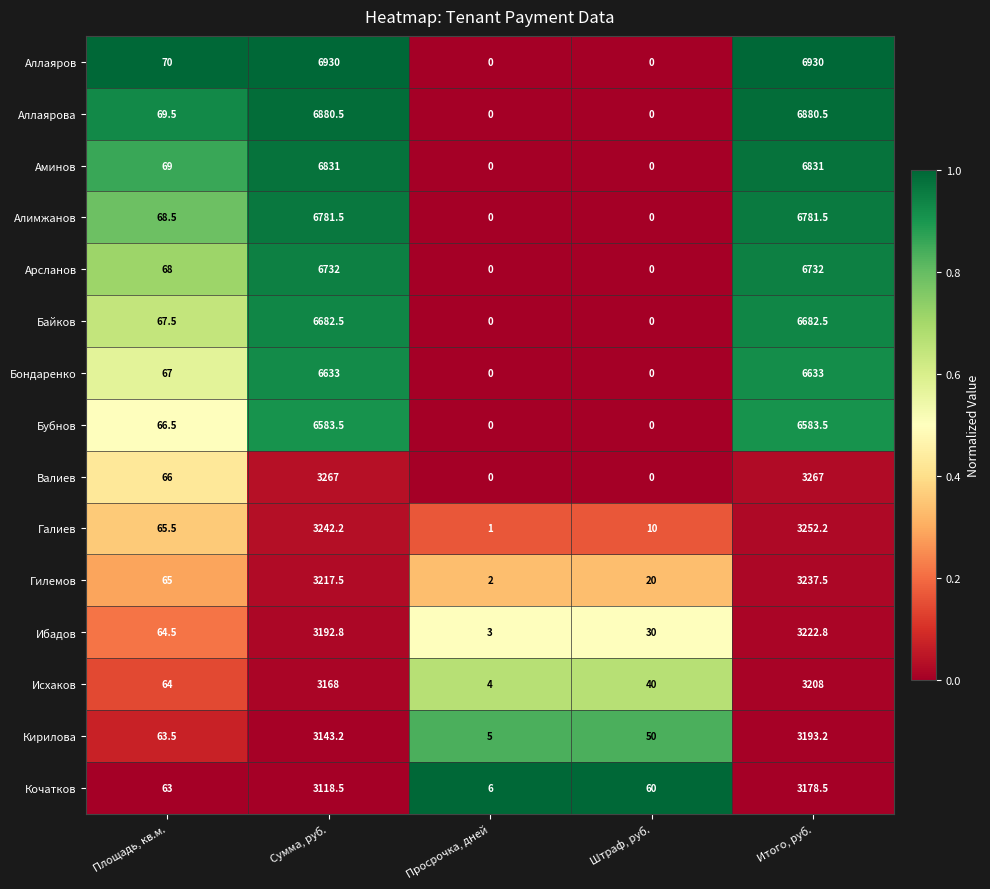

Between Просрочка, дней and Штраф, руб., which series saw the biggest shift?

Кочатков